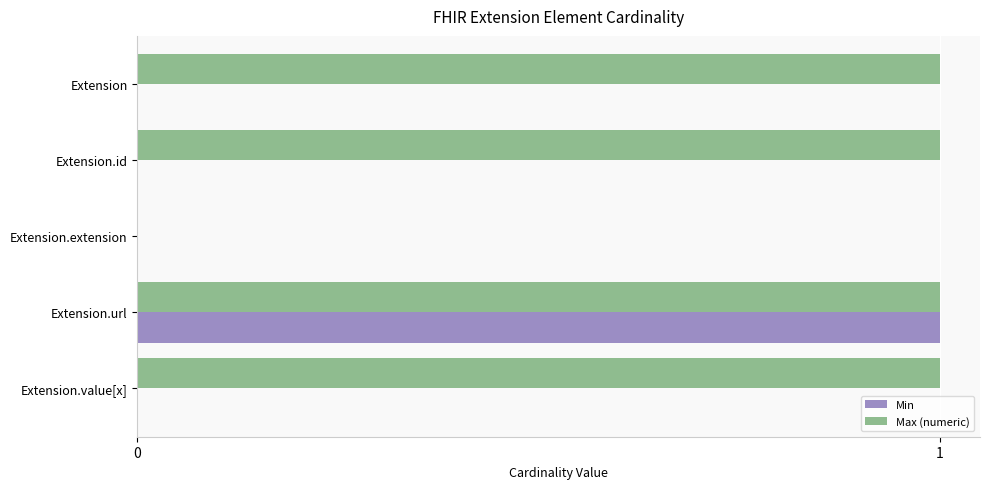

At which category is the sum across all series the highest?

Extension.url